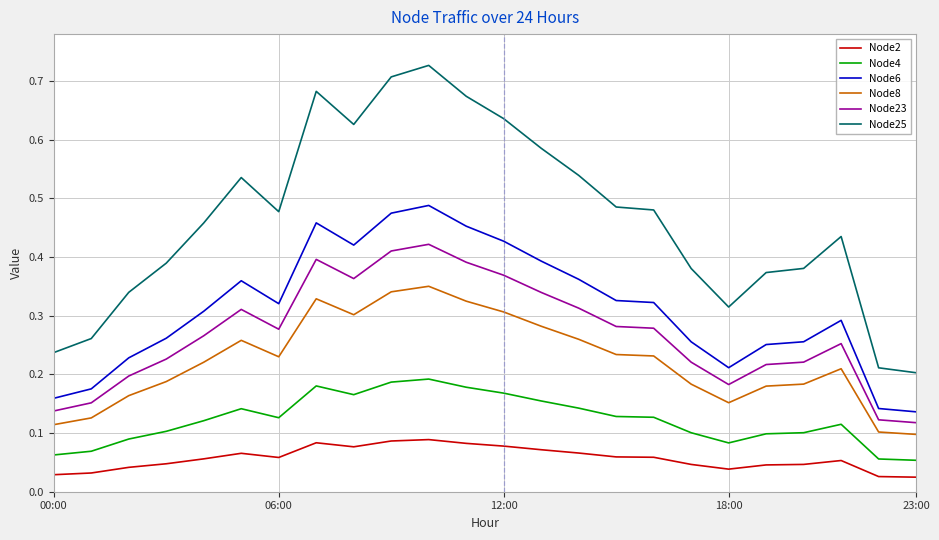

At how many categories does at least one series exceed 0?

24